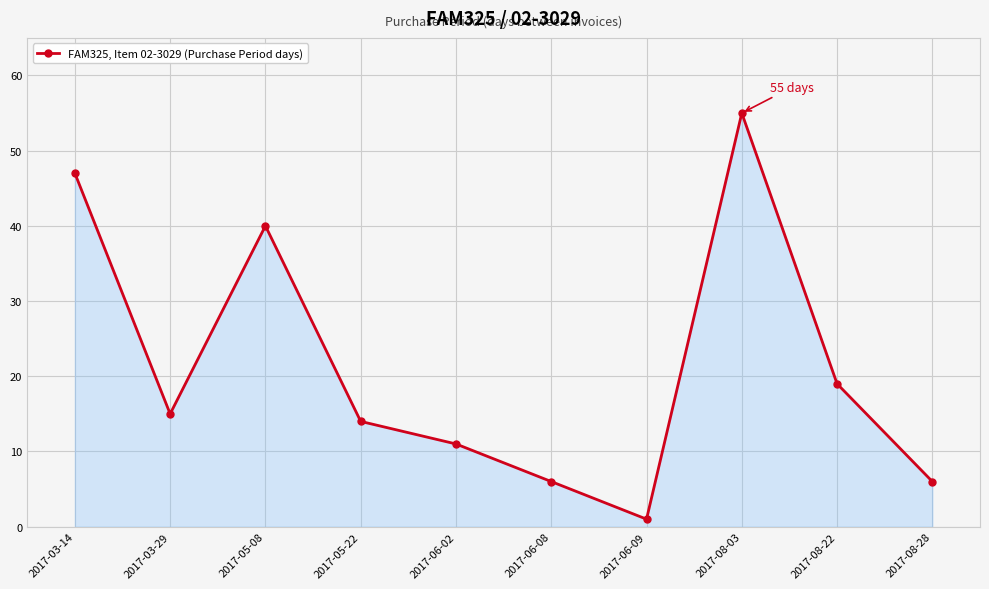

What is the difference between the second highest and minimum values?

46